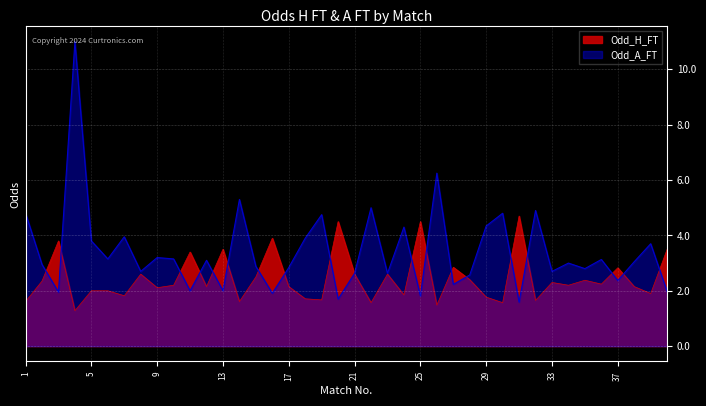

Where is the first local minimum for Odd_H_FT?

4